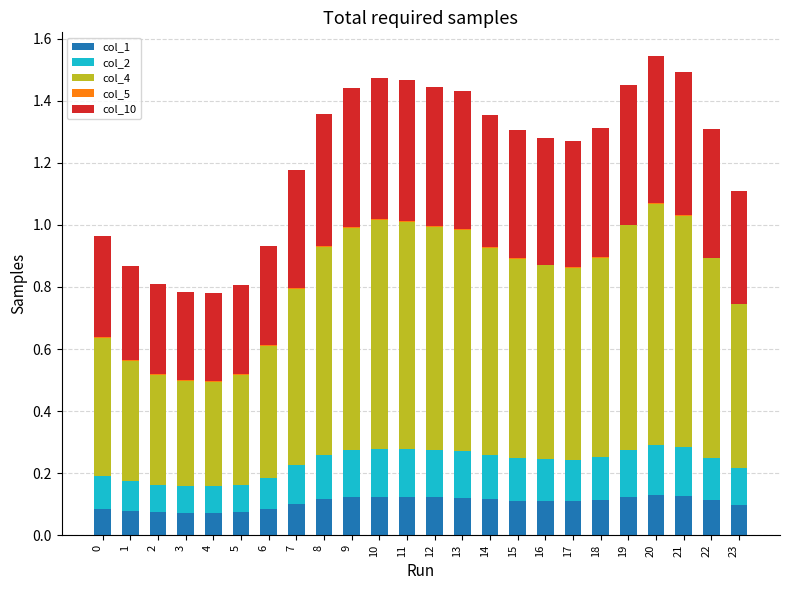

What is the average value of the col_1 series?

0.1